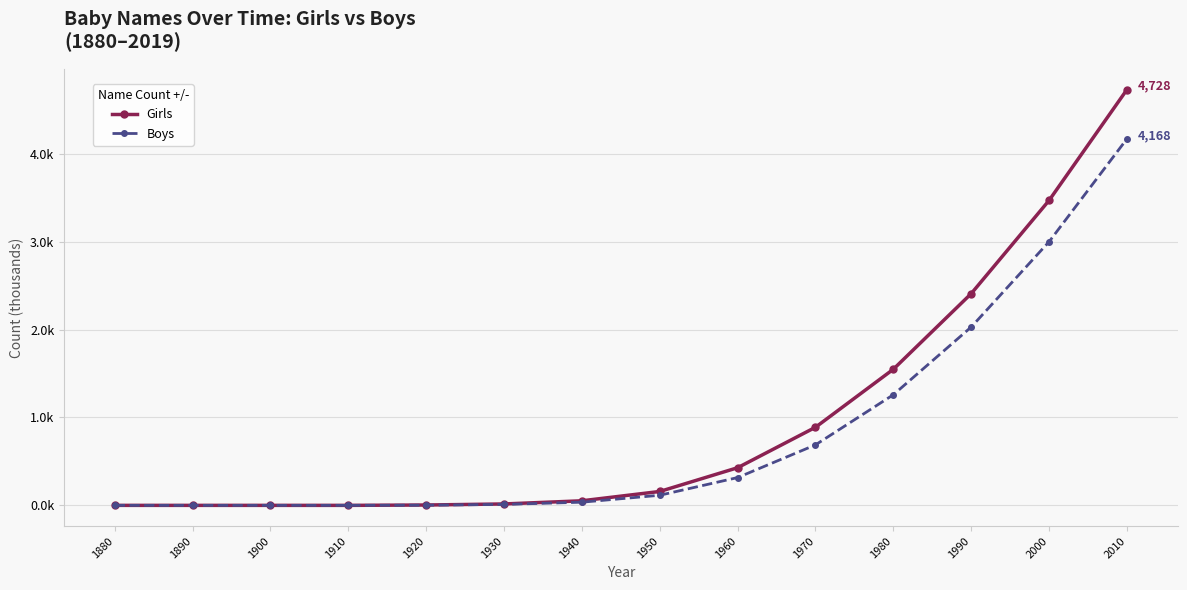

What is the sum of all Boys values?

11.6